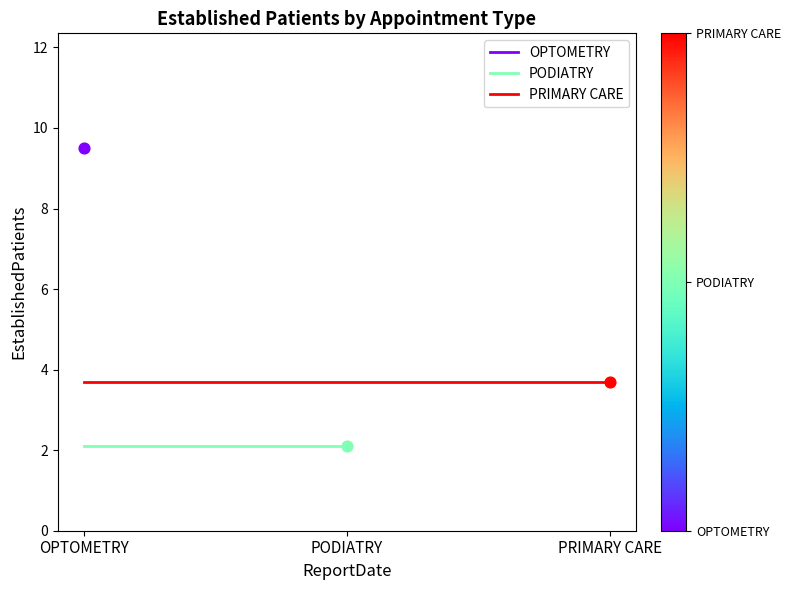

What is the total value across all series at OPTOMETRY?

15.3